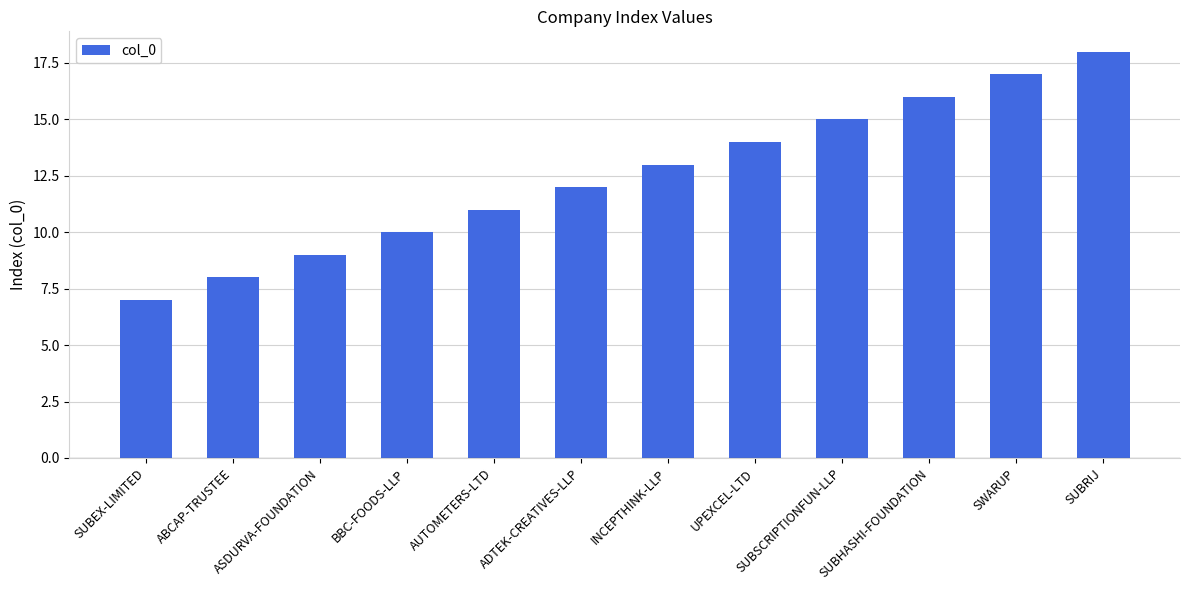

How many data points are less than 13?

6